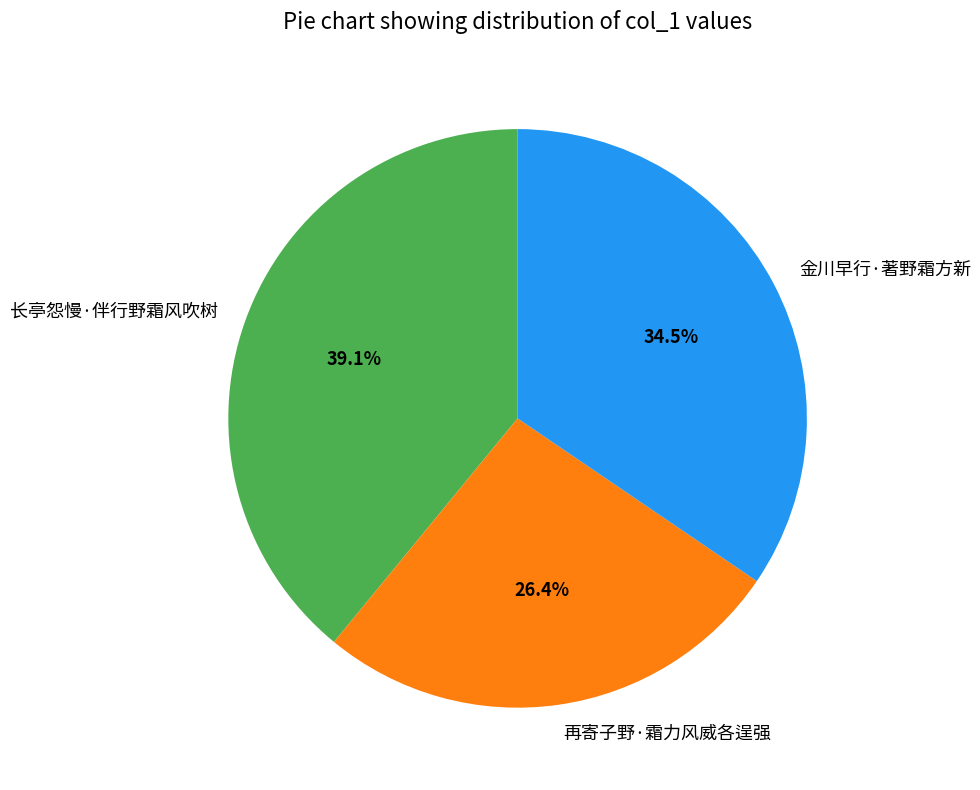

The 长亭怨慢·伴行野霜风吹树 slice represents 34% of the pie. True or false?

False